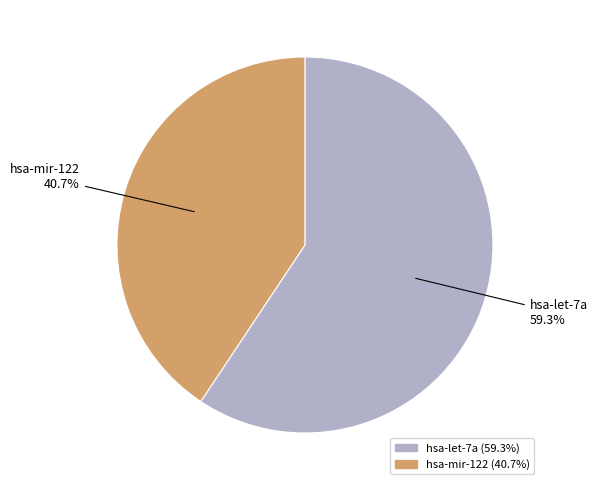

What is the smallest slice in the pie chart?

hsa-mir-122